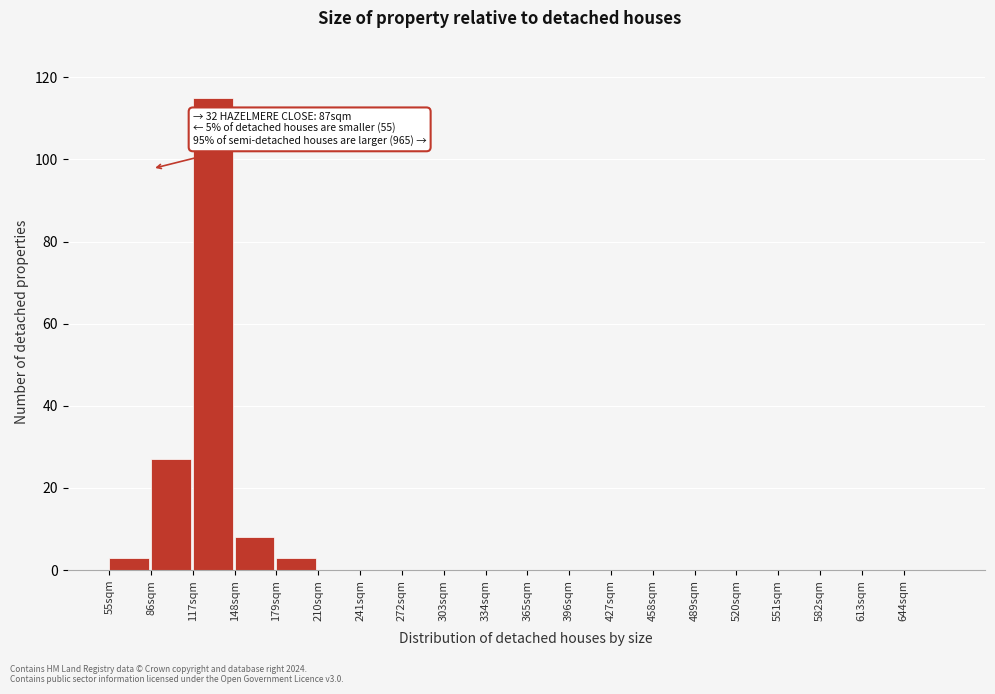

Over which range of the x-axis is the bar tallest?

117 to 148